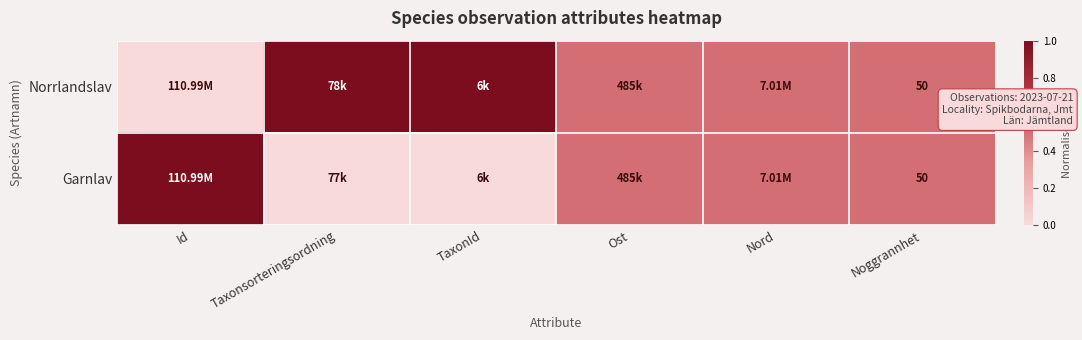

What is the average value of the Norrlandslav series?

0.6